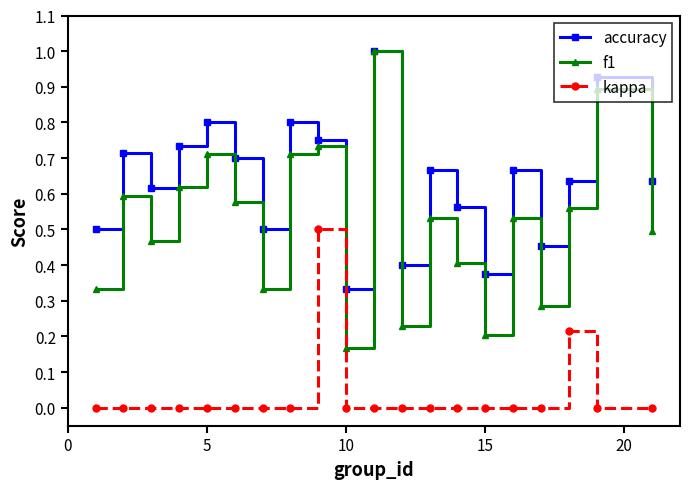

Count the number of categories in the chart.

20